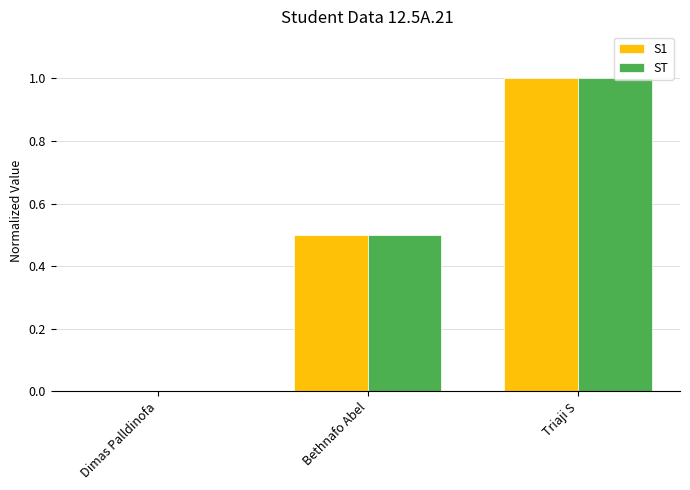

What is the total value across all series at Bethnafo Abel?

1.0